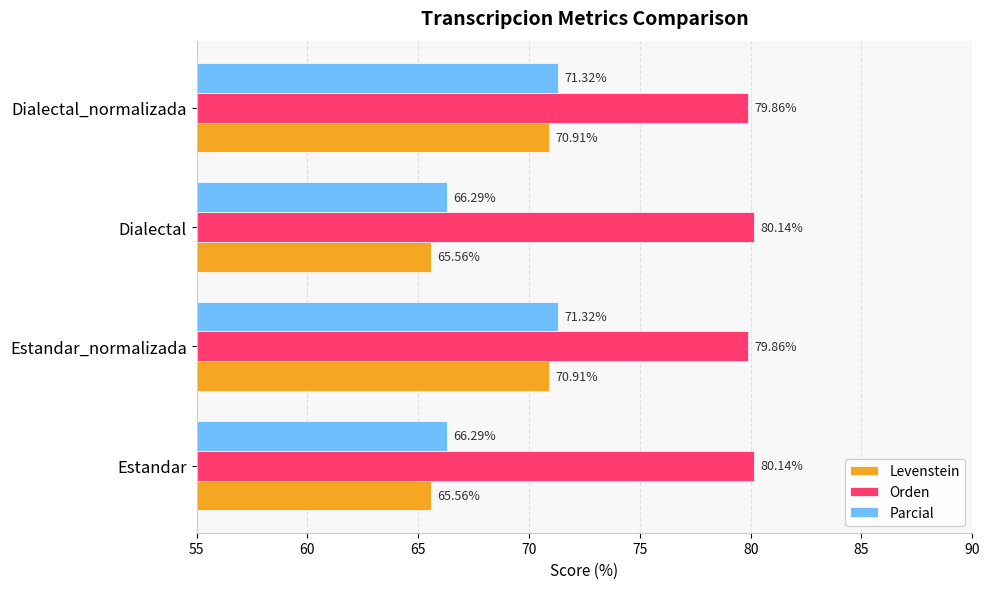

What is the sum of all Parcial values?

275.2